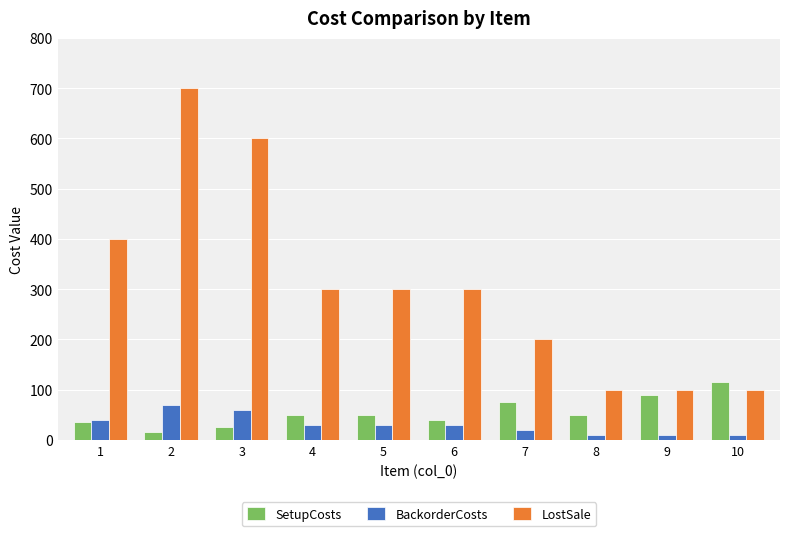

What is the difference between the maximum and minimum values in the BackorderCosts series?

60